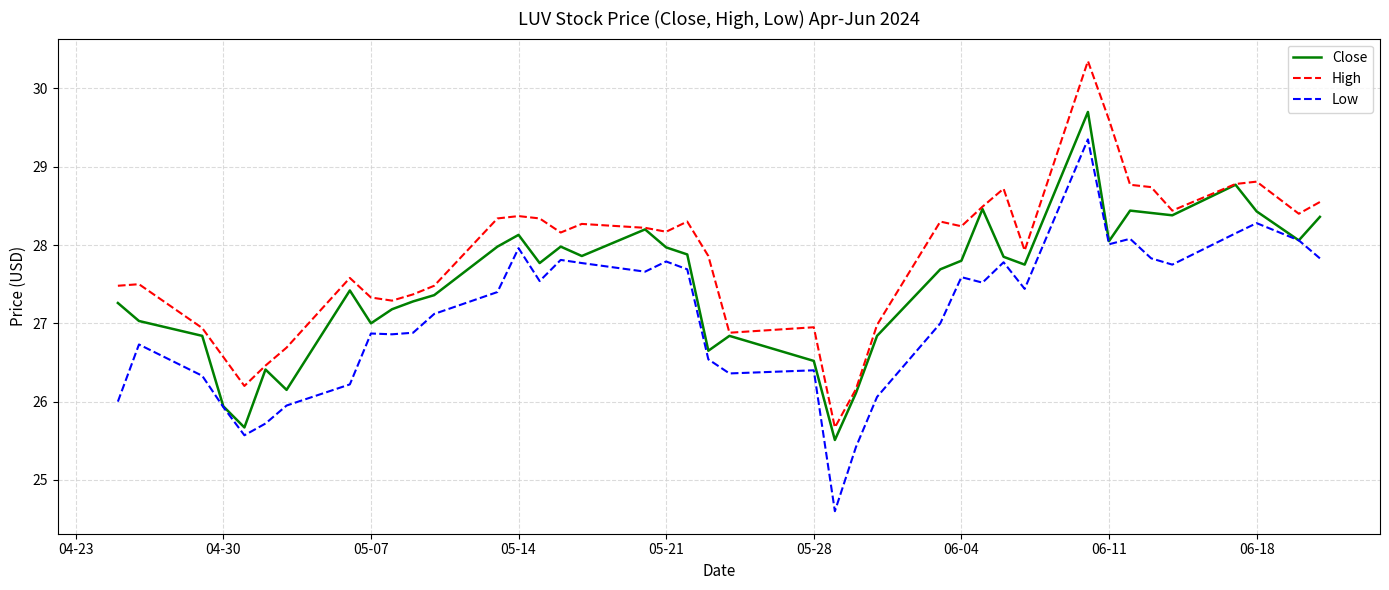

True or false: Low and High cross at least once.

False